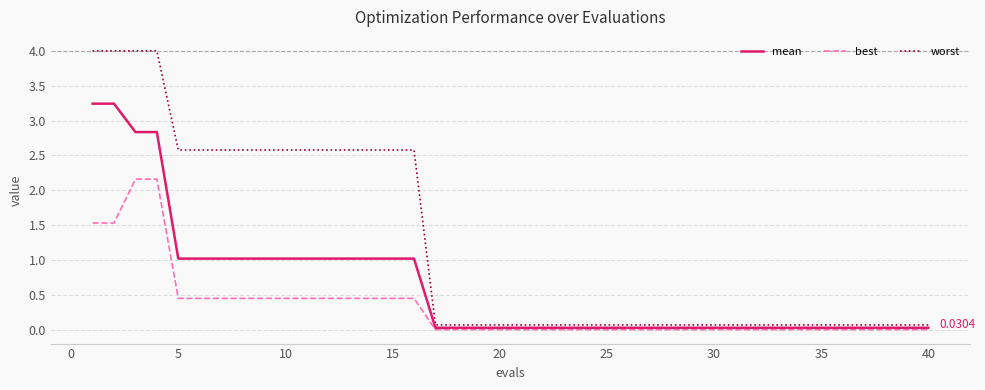

List the series in order of their peak value, lowest first.

best, mean, worst